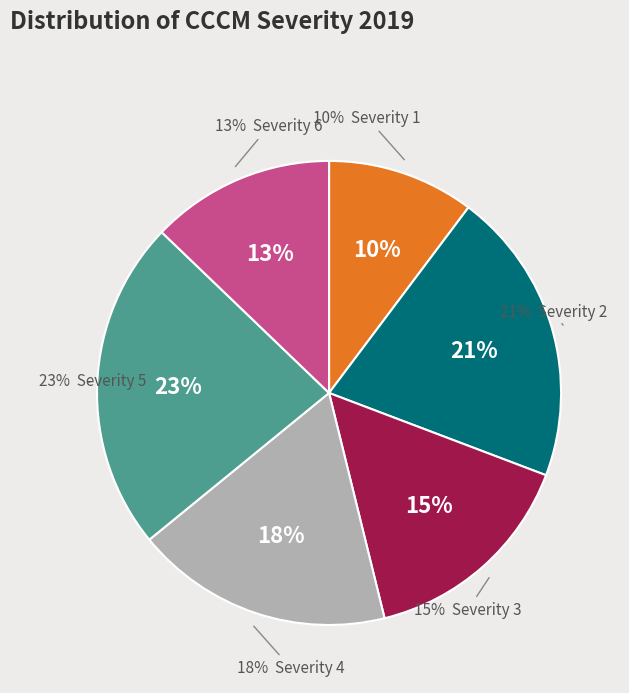

Does any single category account for the majority?

No